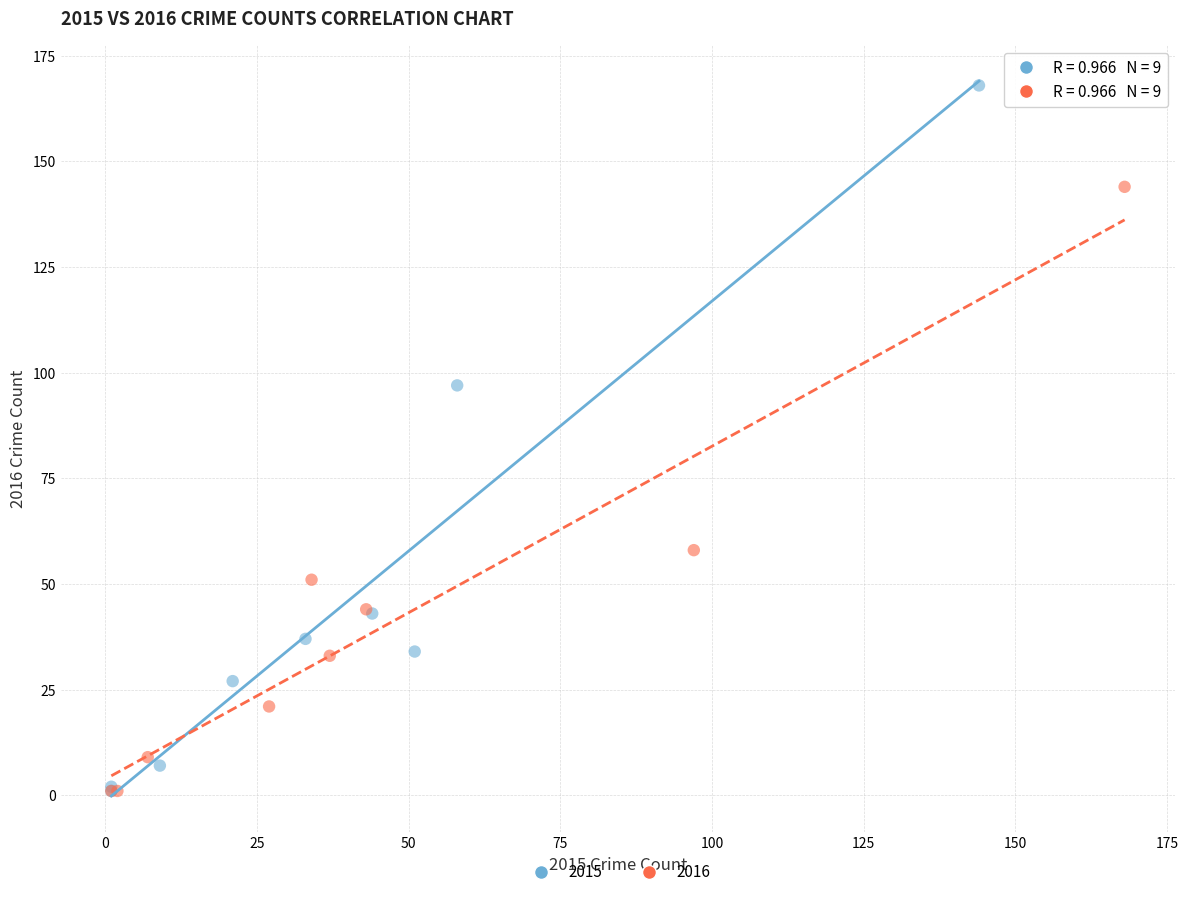

What are all the series names shown in the legend?

2015, 2016